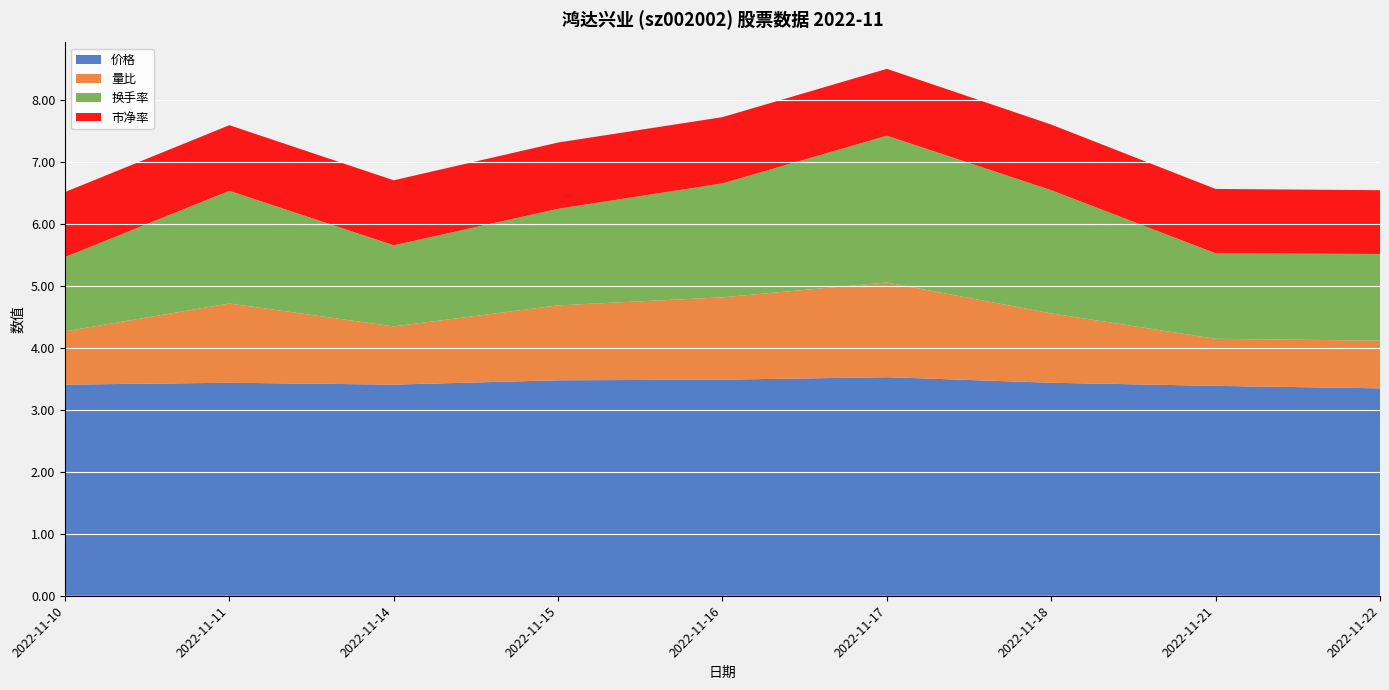

Reading left to right, extract all data points from this chart.

价格: 2022-11-10=3.4	2022-11-11=3.4	2022-11-14=3.4	2022-11-15=3.5	2022-11-16=3.5	2022-11-17=3.5	2022-11-18=3.4	2022-11-21=3.4	2022-11-22=3.4
量比: 2022-11-10=0.9	2022-11-11=1.3	2022-11-14=0.9	2022-11-15=1.2	2022-11-16=1.3	2022-11-17=1.5	2022-11-18=1.1	2022-11-21=0.8	2022-11-22=0.8
换手率: 2022-11-10=1.2	2022-11-11=1.8	2022-11-14=1.3	2022-11-15=1.6	2022-11-16=1.8	2022-11-17=2.4	2022-11-18=2.0	2022-11-21=1.4	2022-11-22=1.4
市净率: 2022-11-10=1.1	2022-11-11=1.1	2022-11-14=1.1	2022-11-15=1.1	2022-11-16=1.1	2022-11-17=1.1	2022-11-18=1.1	2022-11-21=1.0	2022-11-22=1.0